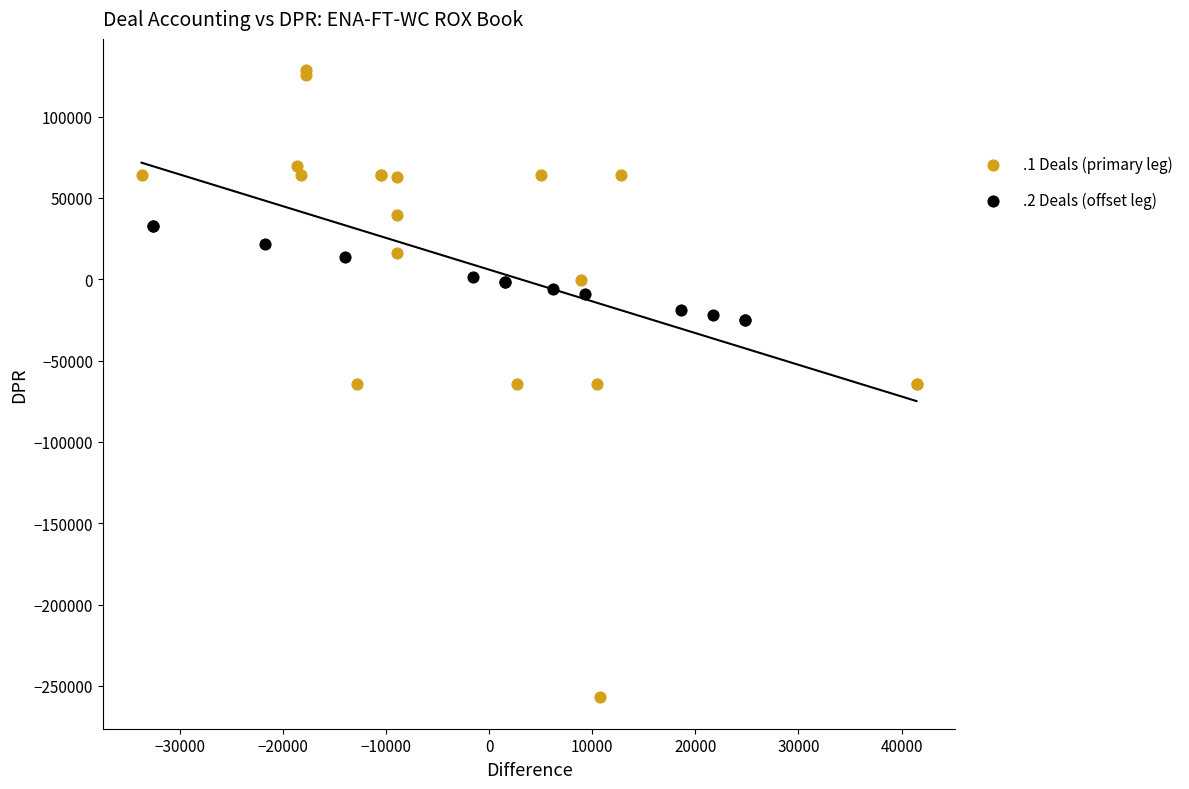

What are all the series names shown in the legend?

.1 Deals (primary leg), .2 Deals (offset leg)